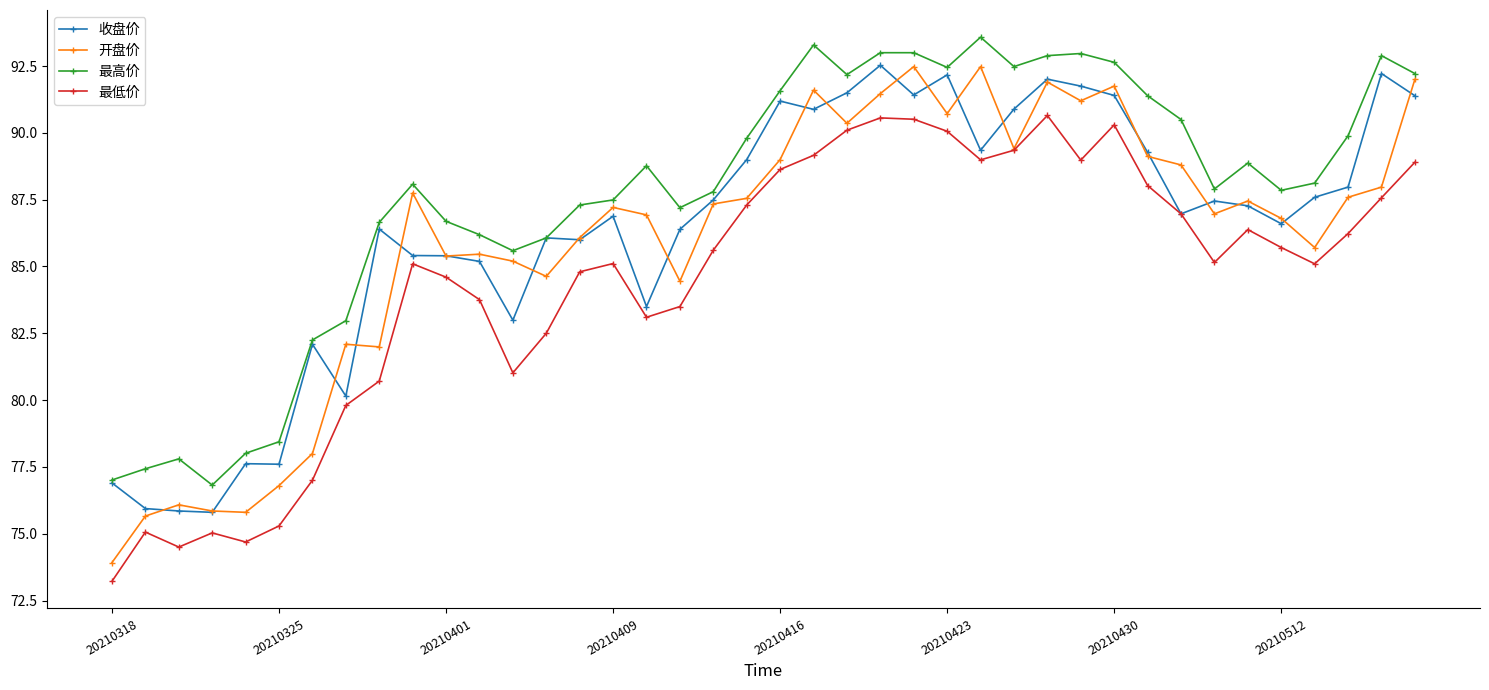

How many data points in 最低价 are above 85?

24